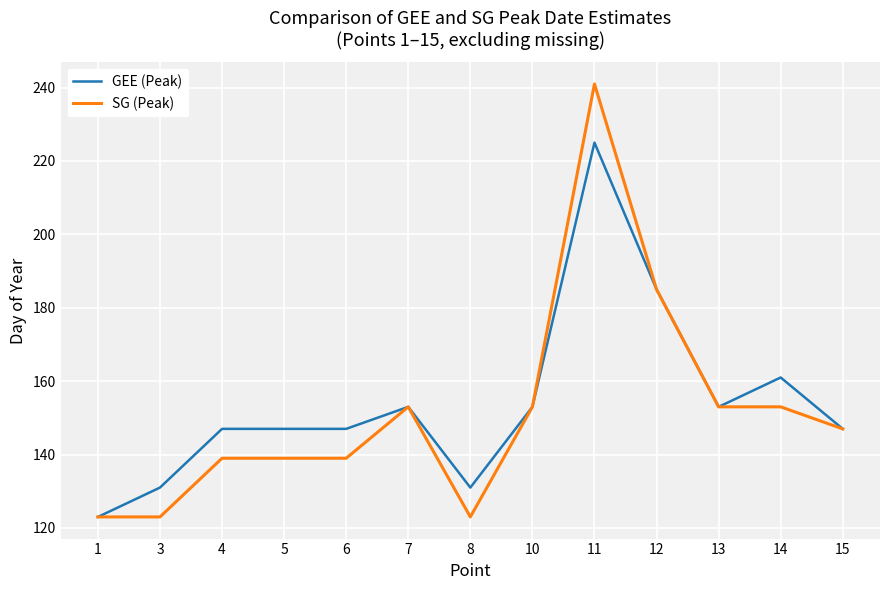

At which label does SG (Peak) reach its peak?

11